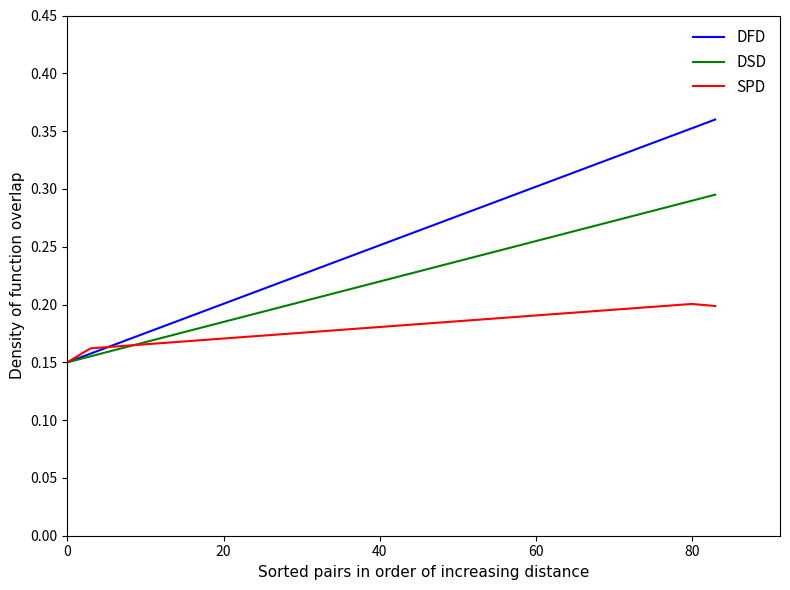

Rank the series by their maximum value, from lowest to highest.

SPD, DSD, DFD